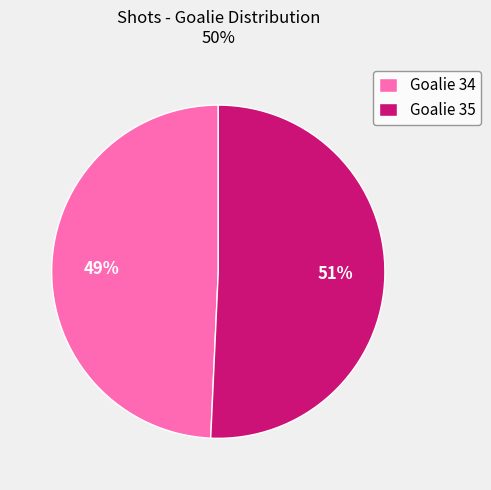

Combined, do Goalie 35 and Goalie 34 account for over 50%?

Yes